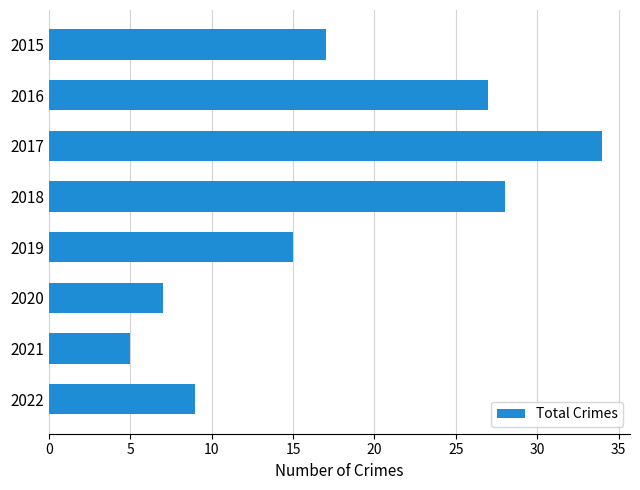

Which has a higher value, 2020 or 2021?

2020